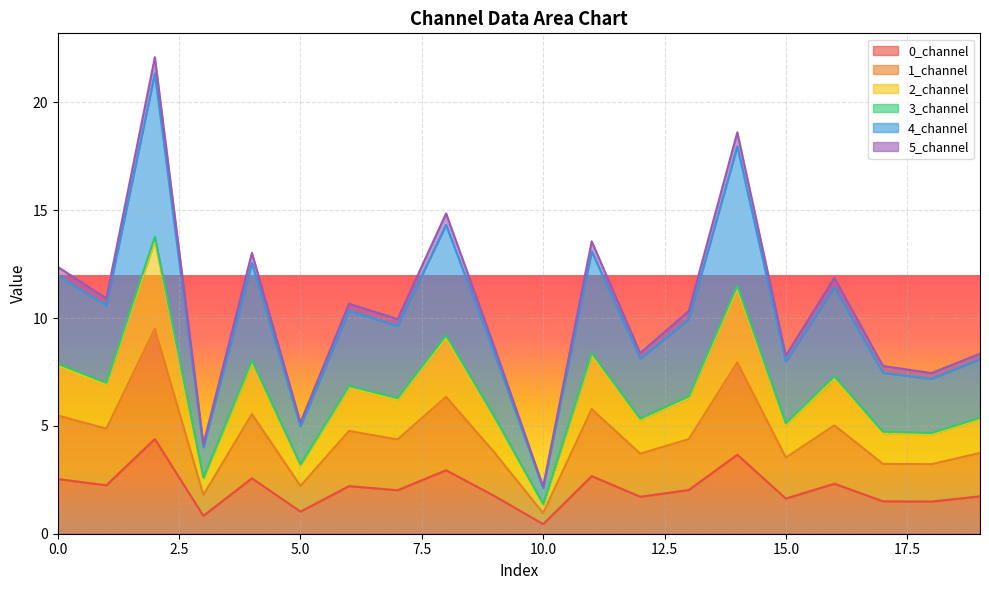

How many lines are shown in the chart?

6